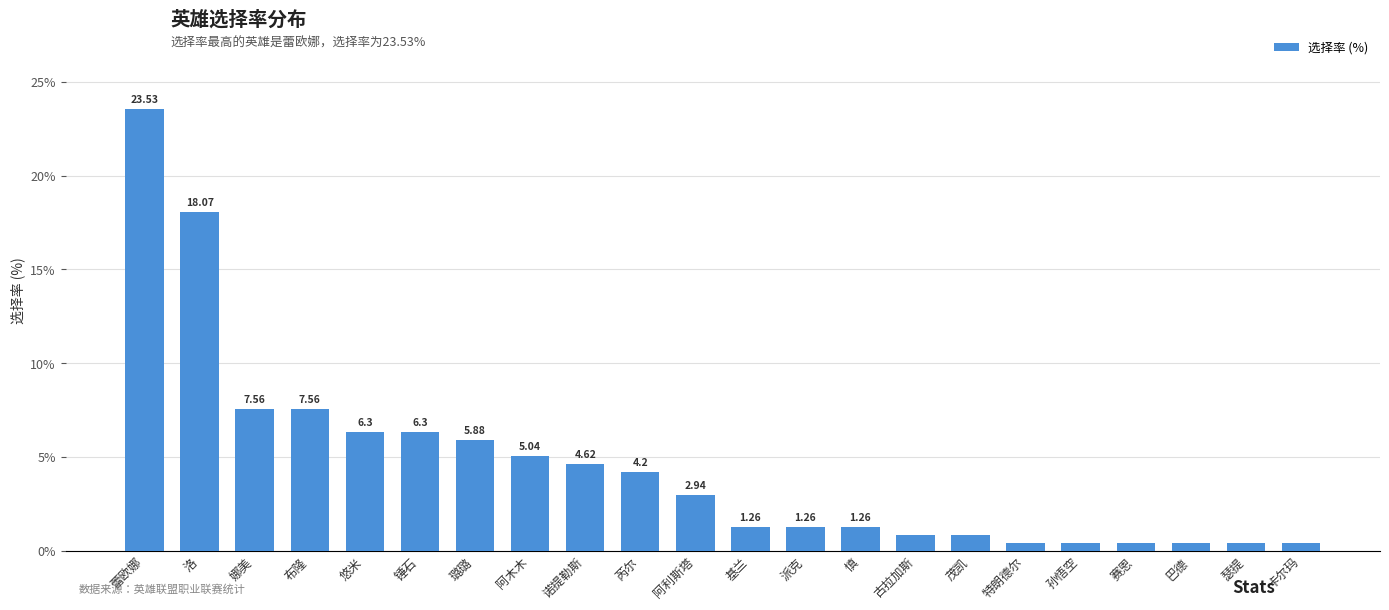

What is the sum of the values at 蕾欧娜 and 派克?

24.8